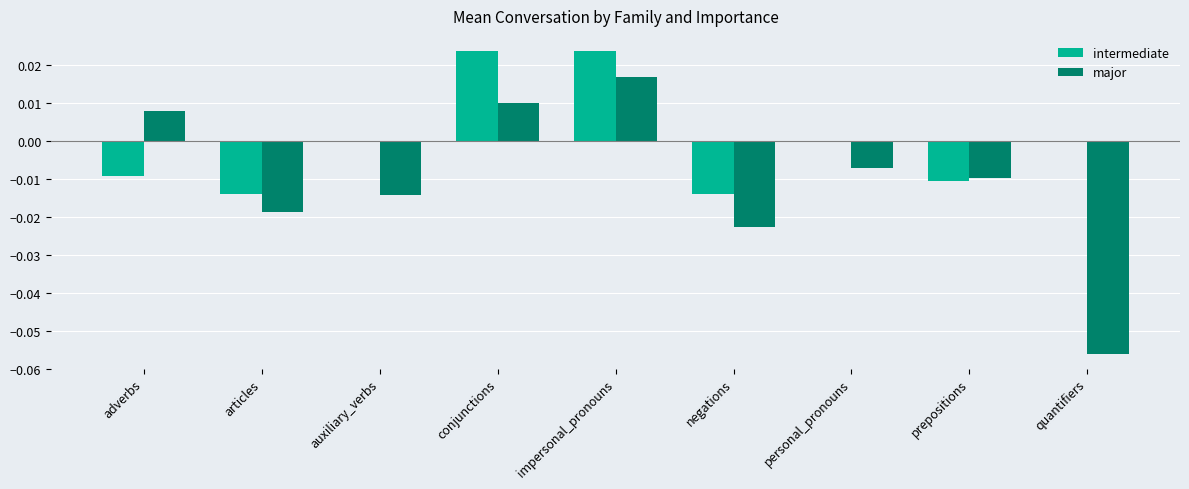

Are the bars horizontal?

No